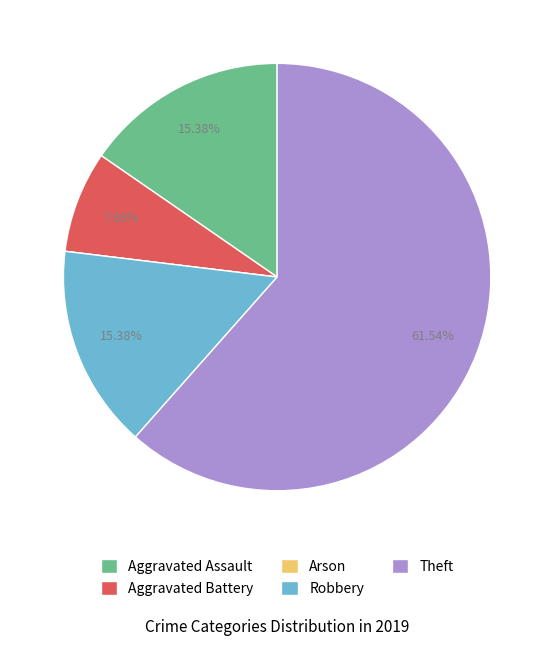

What is the total percentage of Theft and Robbery?

76.9%